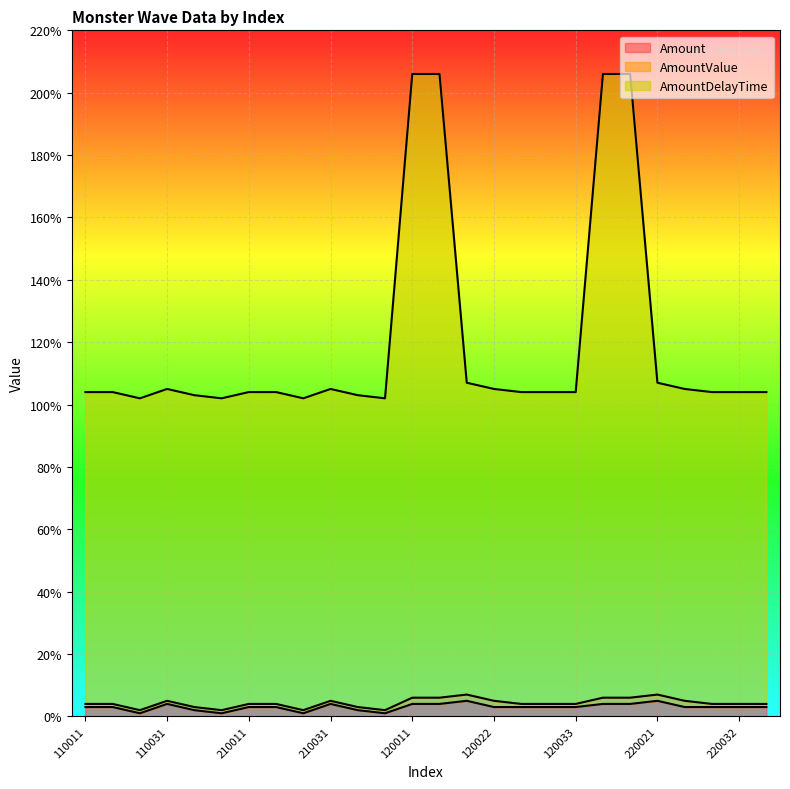

What is the highest value of the Amount series?

5